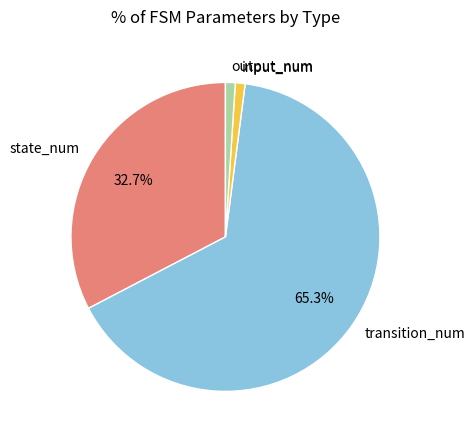

What percentage is the transition_num slice, to the nearest percent?

65%